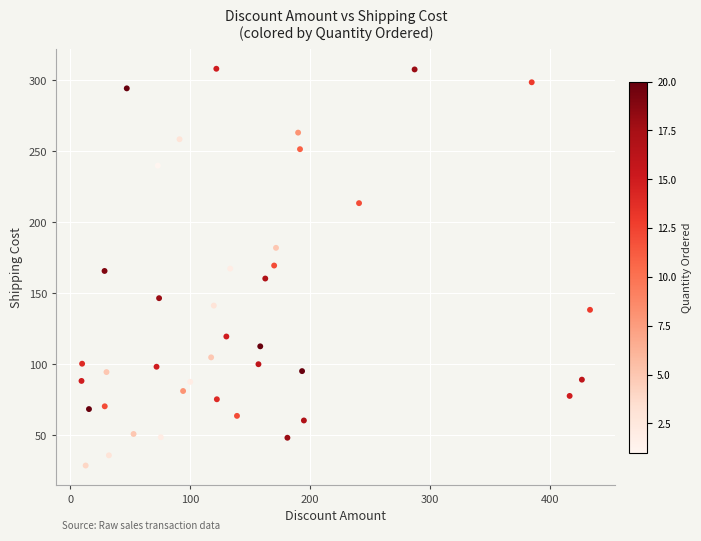

What is the range of Y values (max minus min)?

279.4